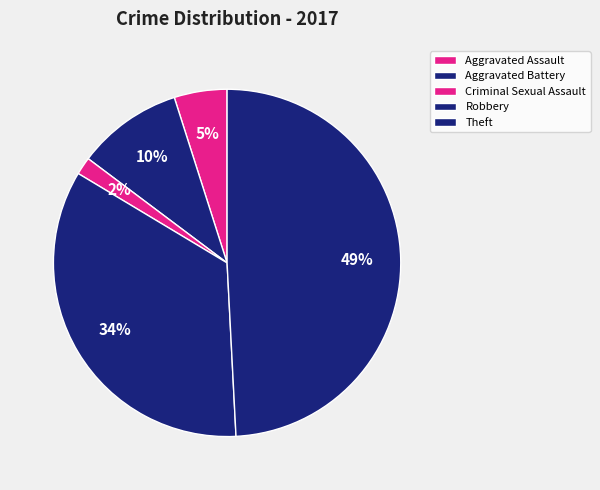

What is the largest slice in the pie chart?

Theft